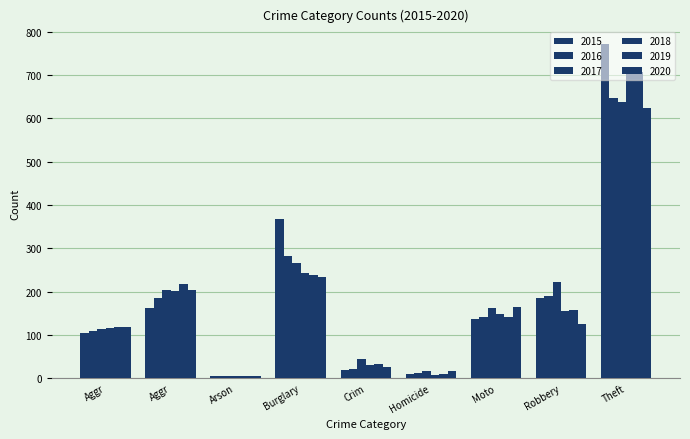

What is the greatest value displayed?

771